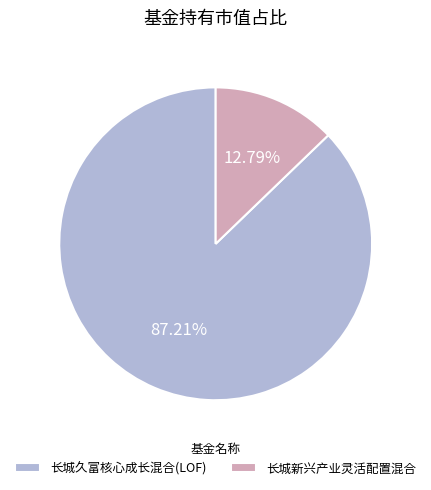

What percentage do 长城久富核心成长混合(LOF) and 长城新兴产业灵活配置混合 together represent?

100.0%